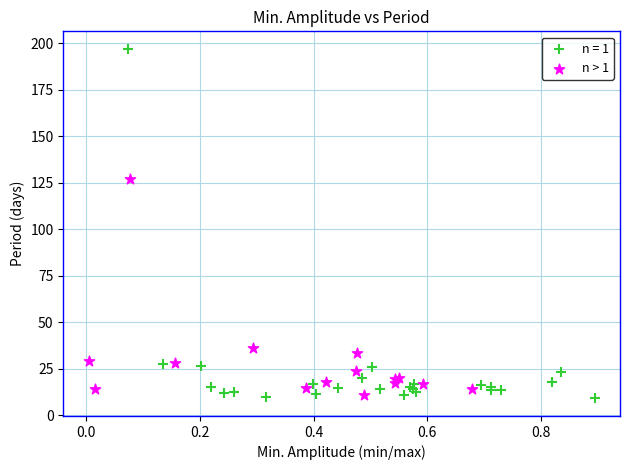

Which series has the widest spread of Y values?

n = 1